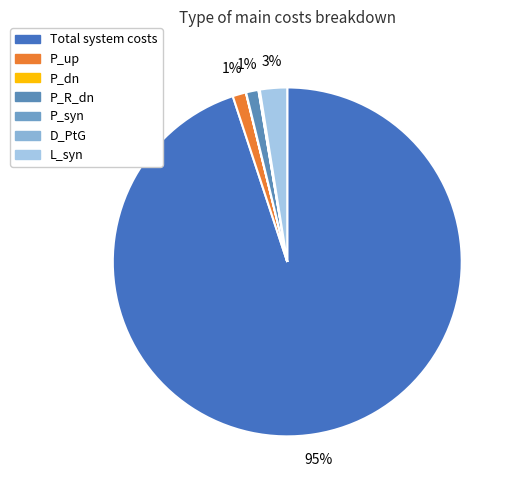

What is the smallest slice in the pie chart?

P_dn